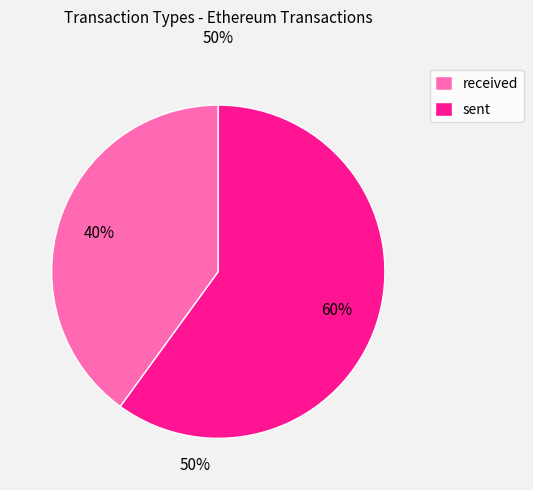

What percentage is the sent slice, to the nearest percent?

60%